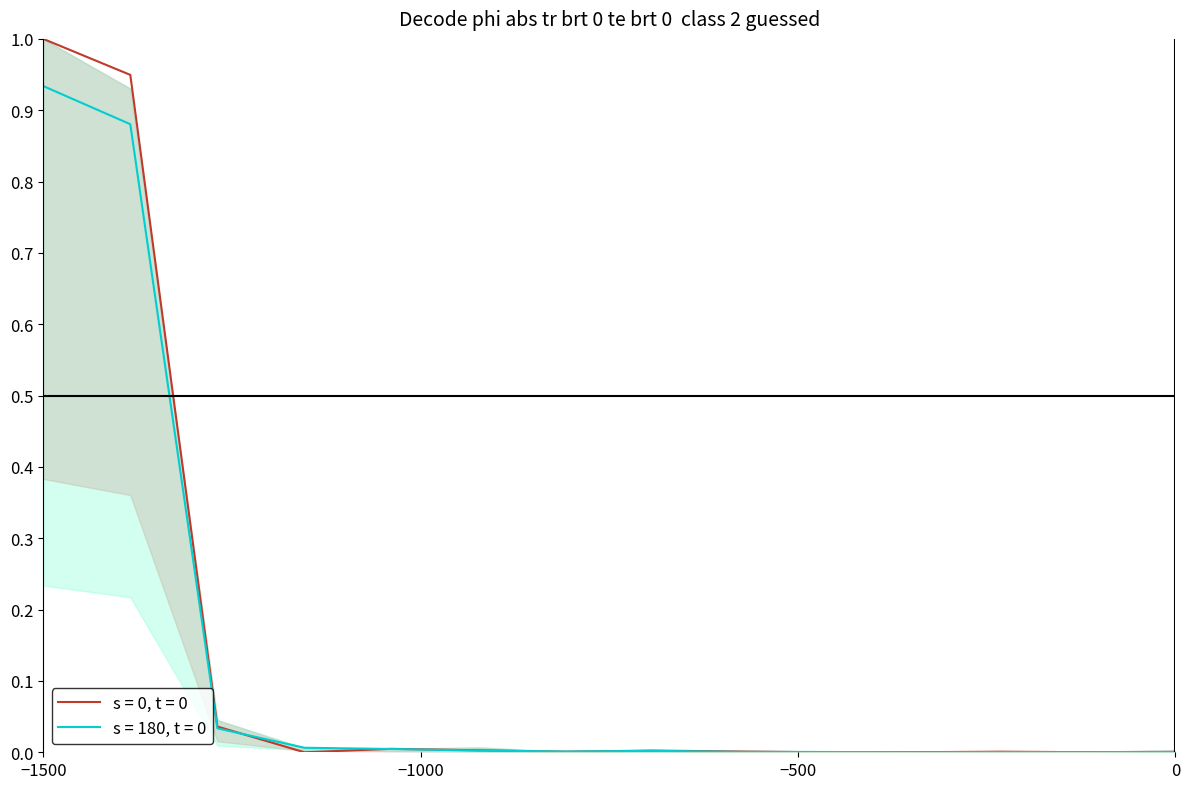

At how many categories does at least one series exceed 0?

14